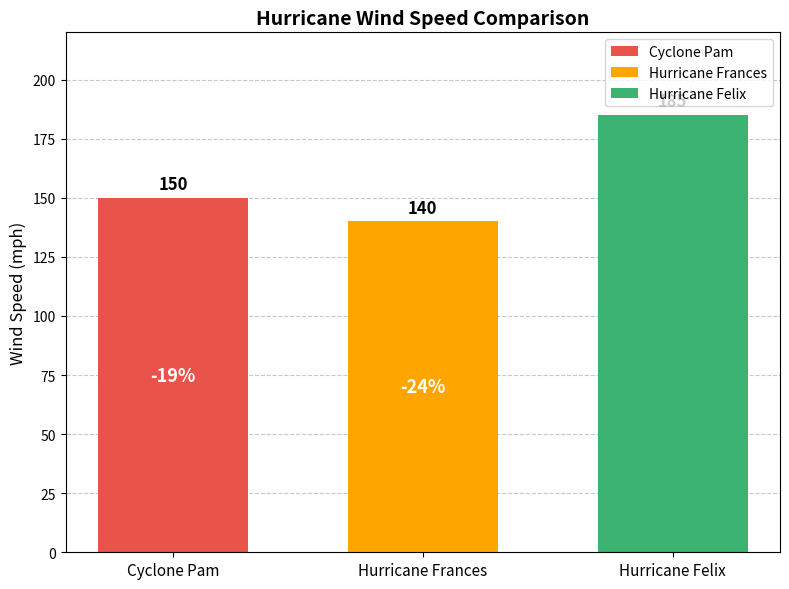

What is the change in value from Cyclone Pam to Hurricane Felix?

+35